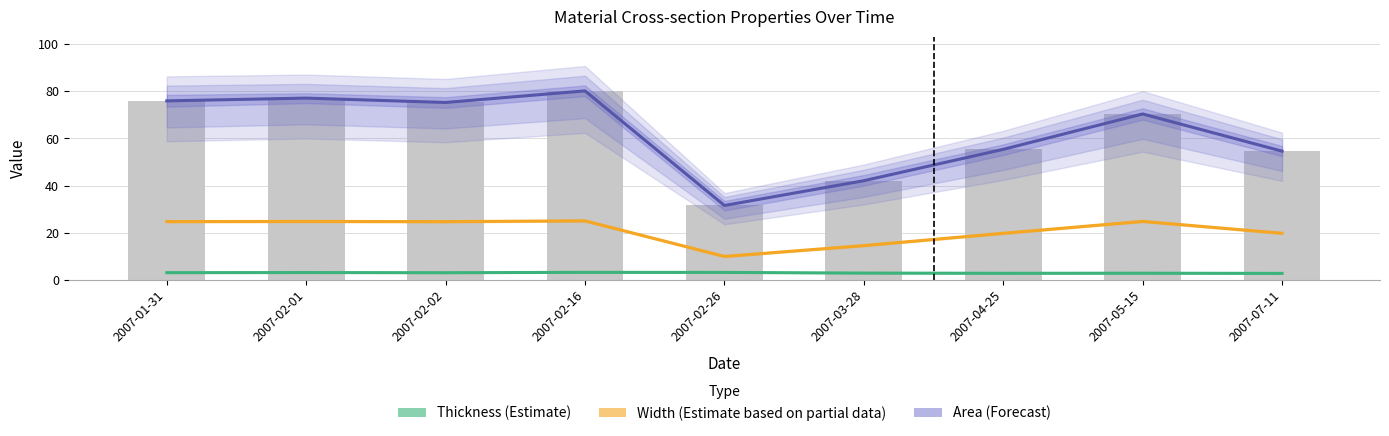

Which series changed the most between 2007-02-16 and 2007-05-15?

Area (Forecast)